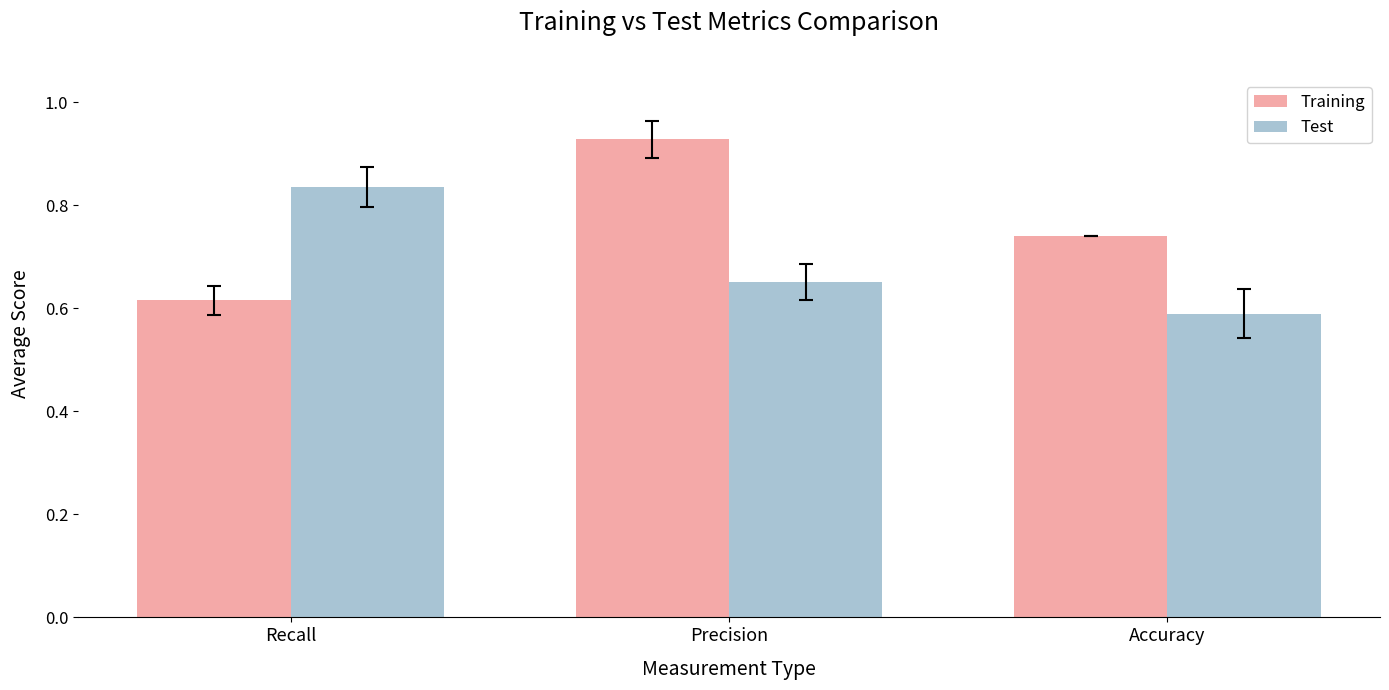

Rank the series by their maximum value, from highest to lowest.

Training, Test